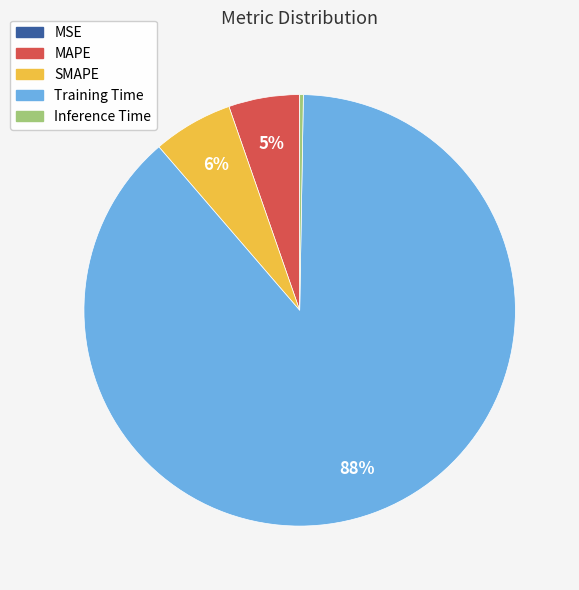

Which slice is the largest?

Training Time